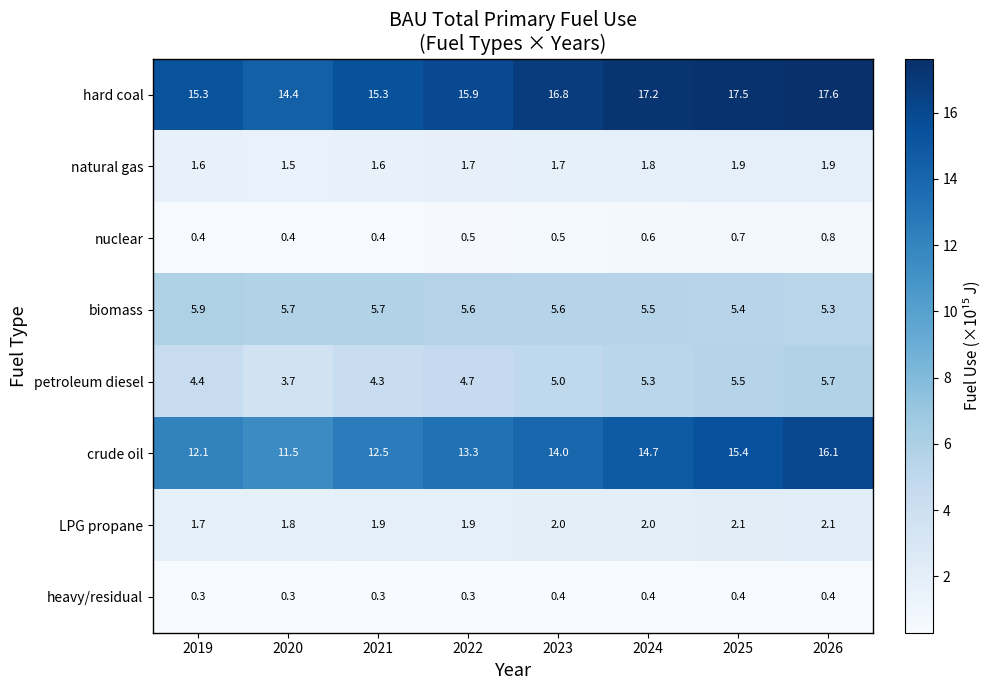

The value of crude oil at 2022 is 21.2. True or false?

False